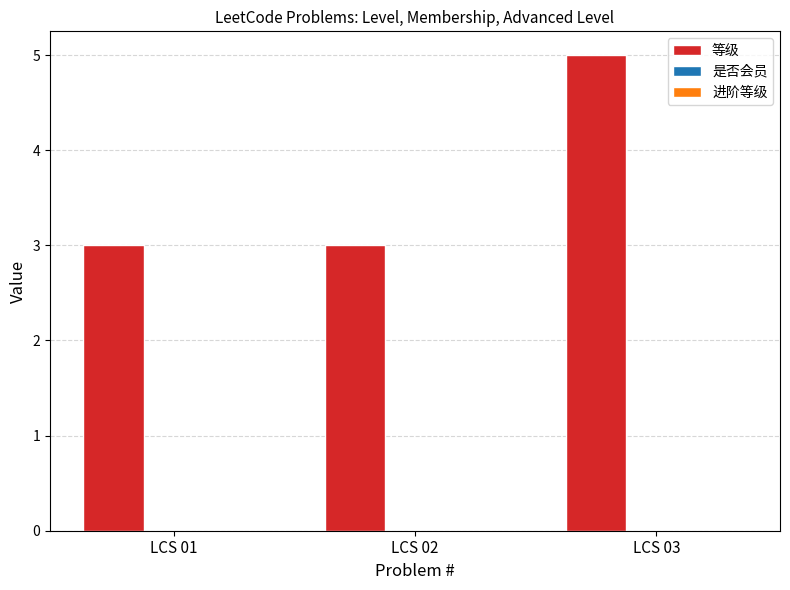

Does the chart contain any negative values?

No